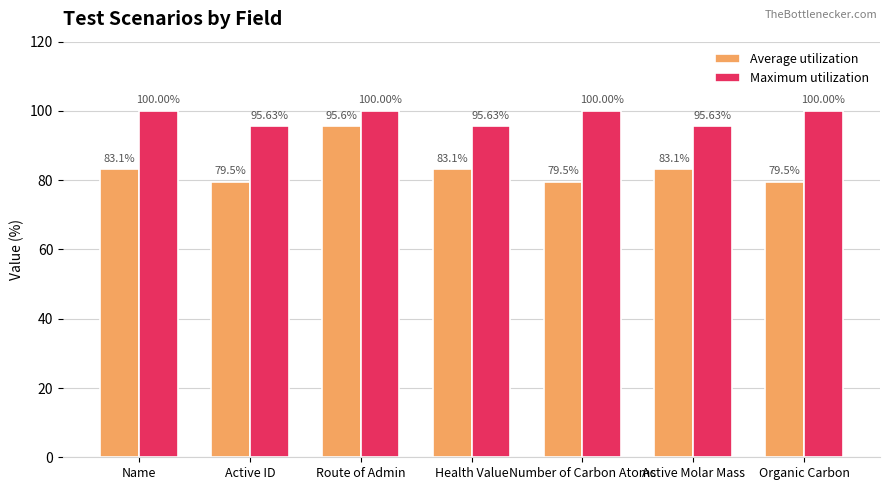

Reading left to right, what are all the values shown in this chart?

Average utilization: Name=83.1	Active ID=79.5	Route of Admin=95.6	Health Value=83.1	Number of Carbon Atoms=79.5	Active Molar Mass=83.1	Organic Carbon=79.5
Maximum utilization: Name=100.0	Active ID=95.6	Route of Admin=100.0	Health Value=95.6	Number of Carbon Atoms=100.0	Active Molar Mass=95.6	Organic Carbon=100.0